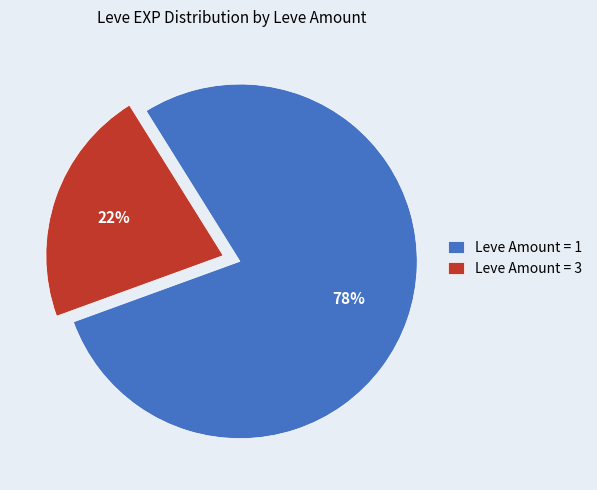

Is Leve Amount = 1 the majority of the pie?

Yes